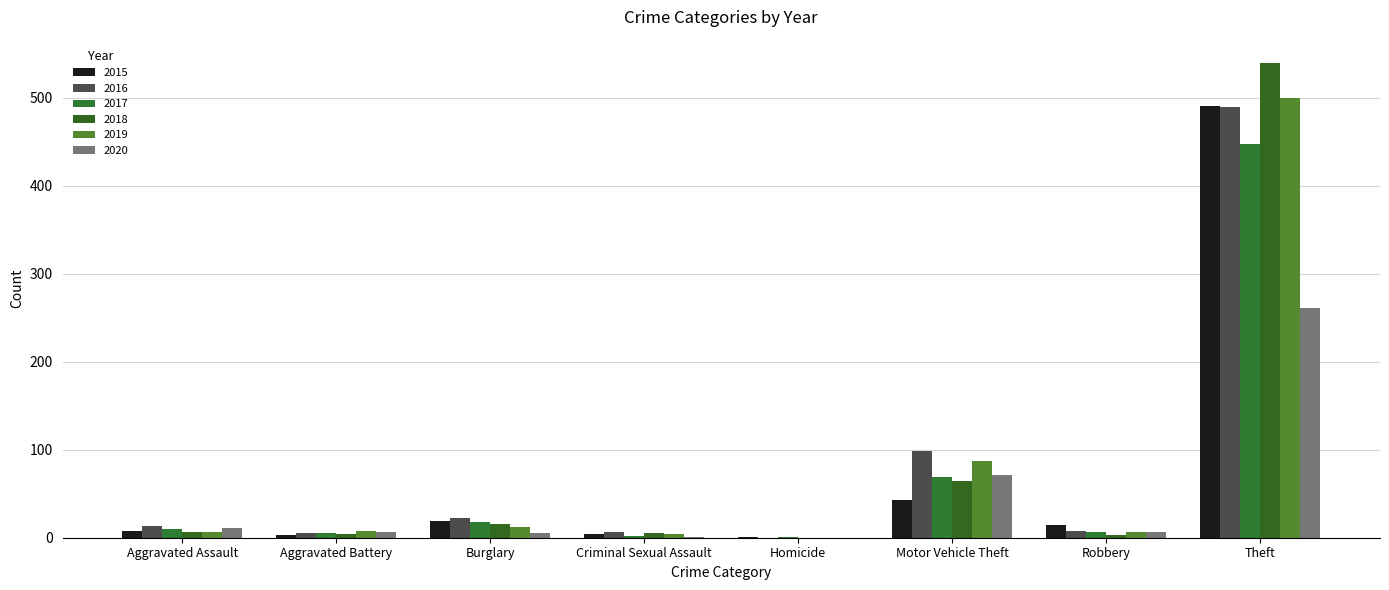

At which category is the sum across all series the highest?

Theft